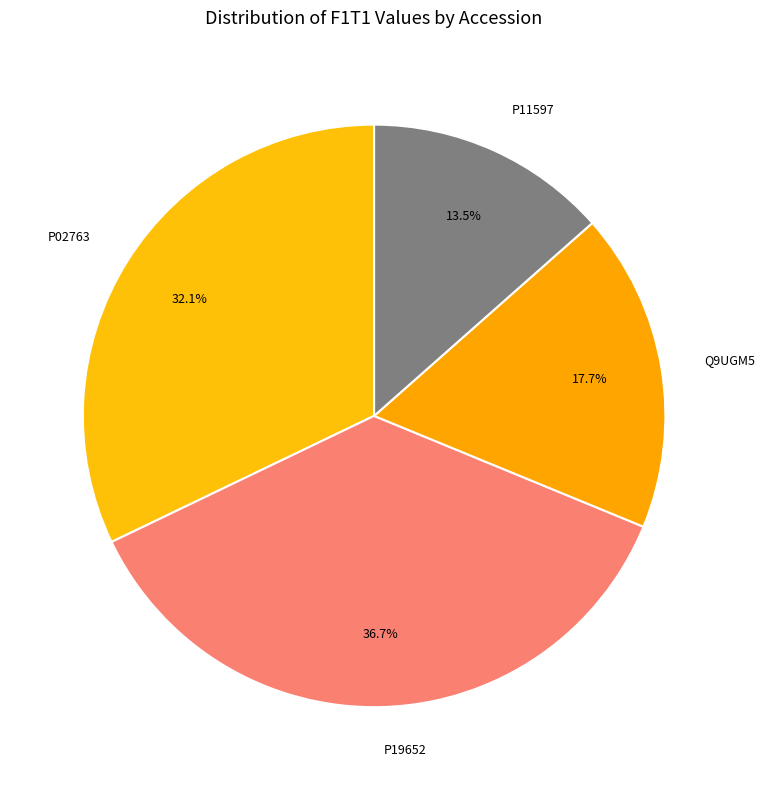

Is it true that Q9UGM5 is 9% of the pie?

False